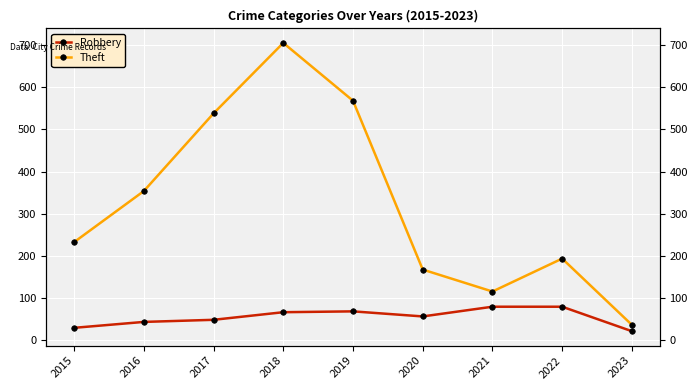

Which category has the lowest value across all series?

2023